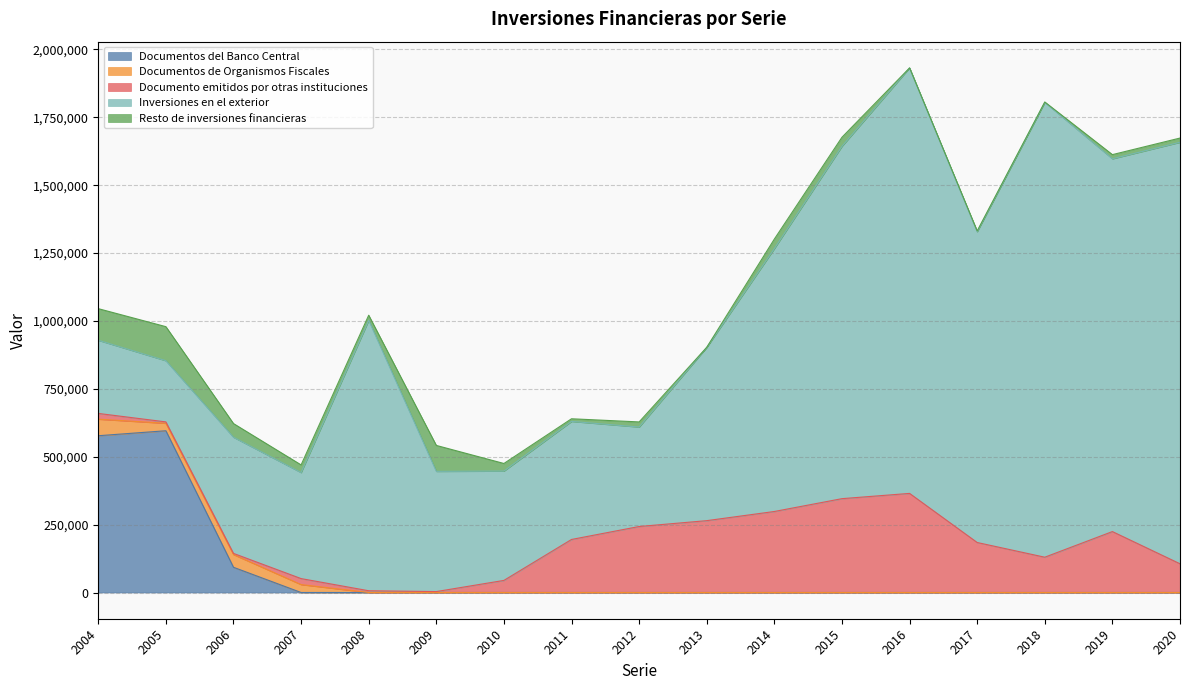

What is the difference between the maximum and minimum values in the Inversiones en el exterior series?

1449620